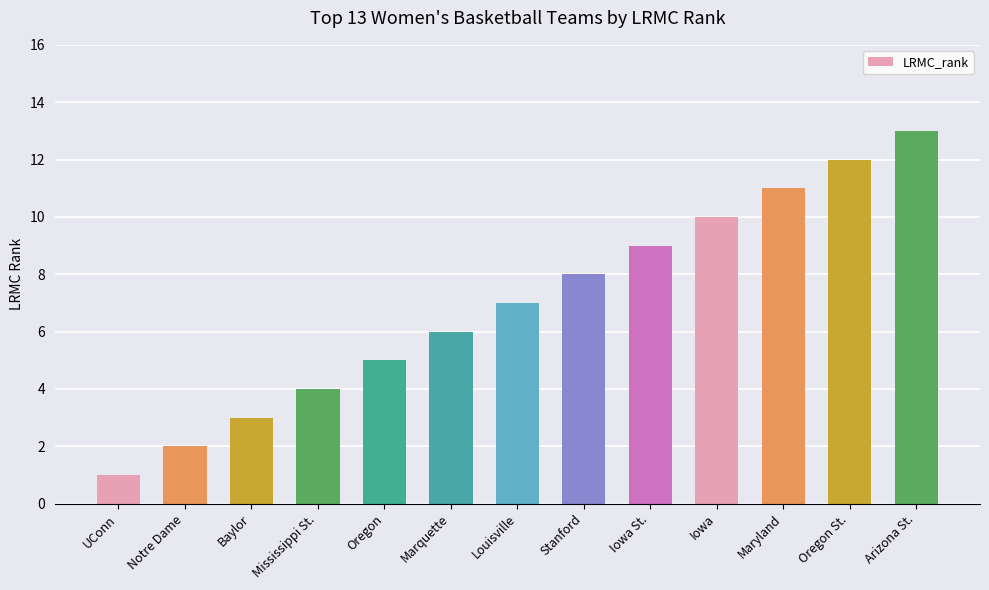

Reading right to left, what are all the values shown in this chart?

Arizona St.=13	Oregon St.=12	Maryland=11	Iowa=10	Iowa St.=9	Stanford=8	Louisville=7	Marquette=6	Oregon=5	Mississippi St.=4	Baylor=3	Notre Dame=2	UConn=1